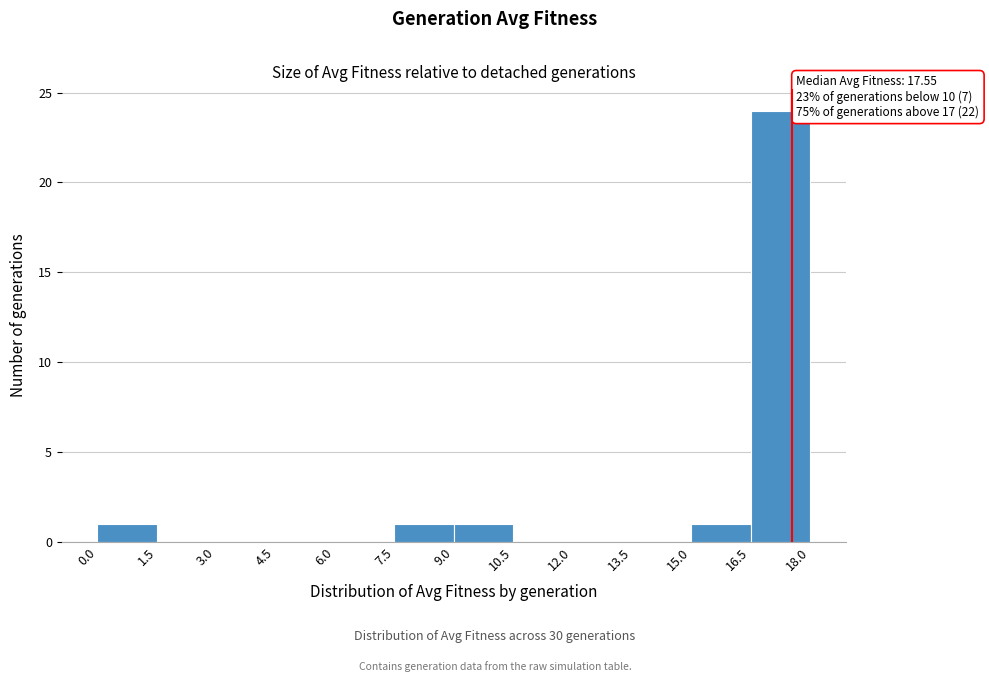

Over which range of the x-axis is the bar tallest?

16.5 to 18.0